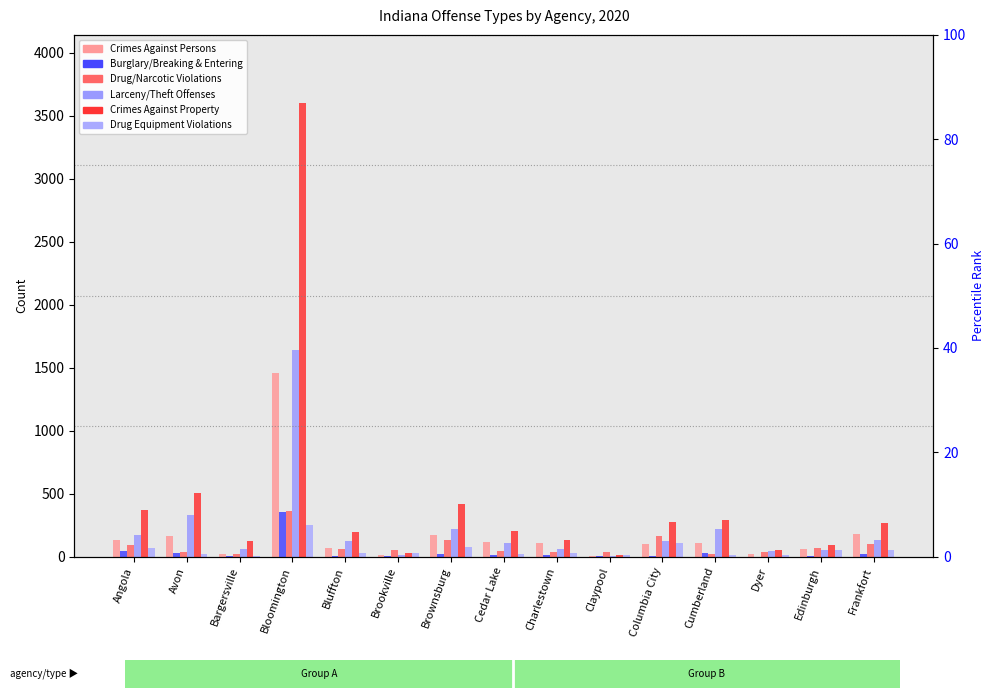

Rank the series by their maximum value, from highest to lowest.

Crimes Against Property, Larceny/Theft Offenses, Crimes Against Persons, Drug/Narcotic Violations, Burglary/Breaking & Entering, Drug Equipment Violations